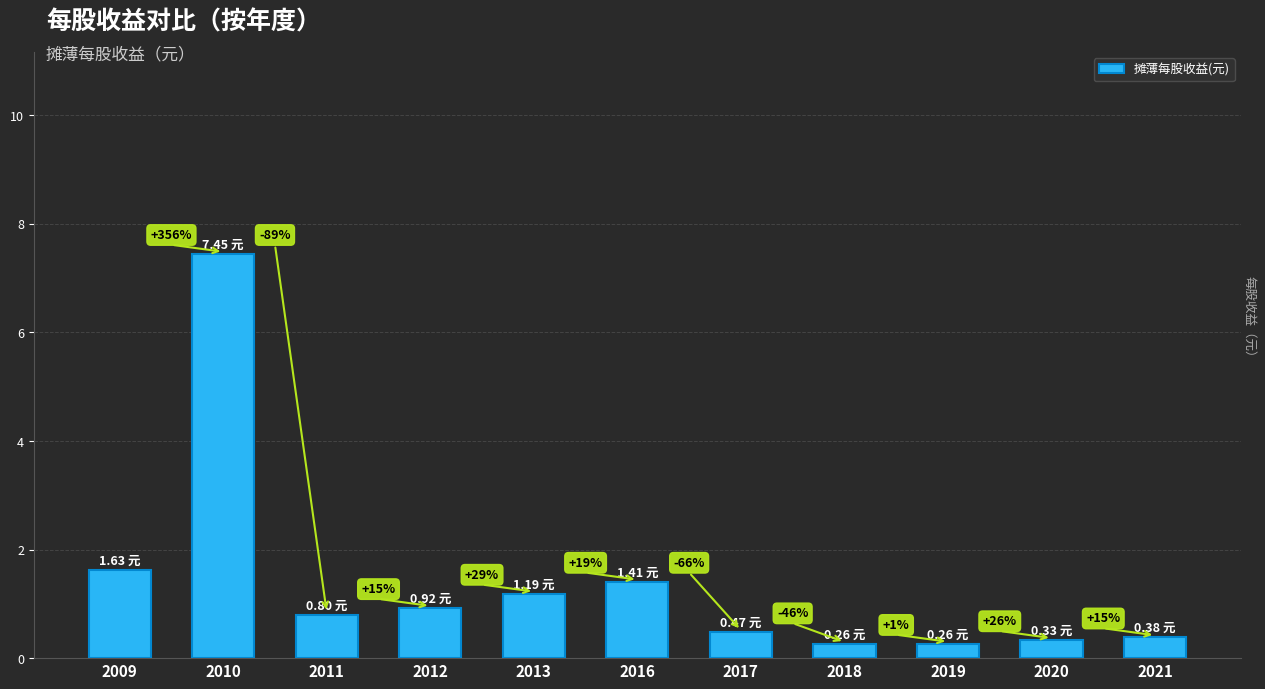

Does the chart contain any negative values?

No